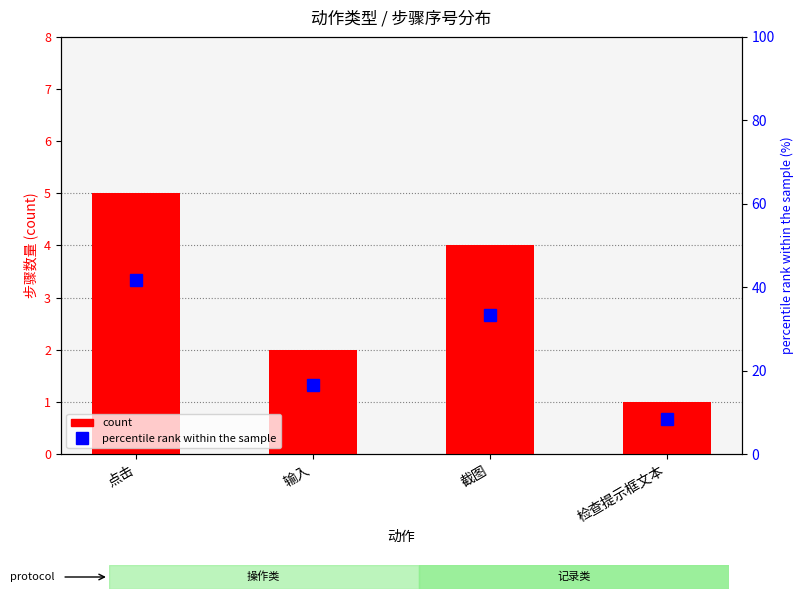

List the series in order of their peak value, highest first.

percentile rank within the sample, count